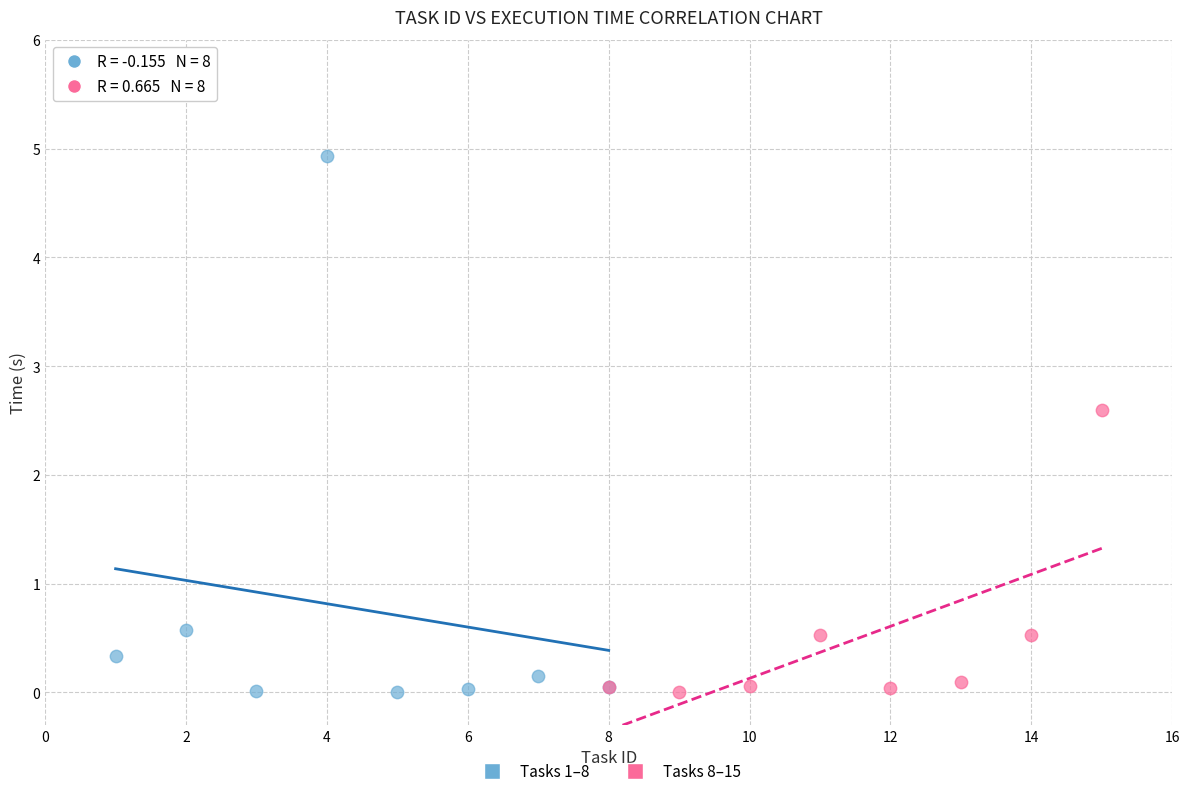

Which series has the widest spread of Y values?

Tasks 1–8